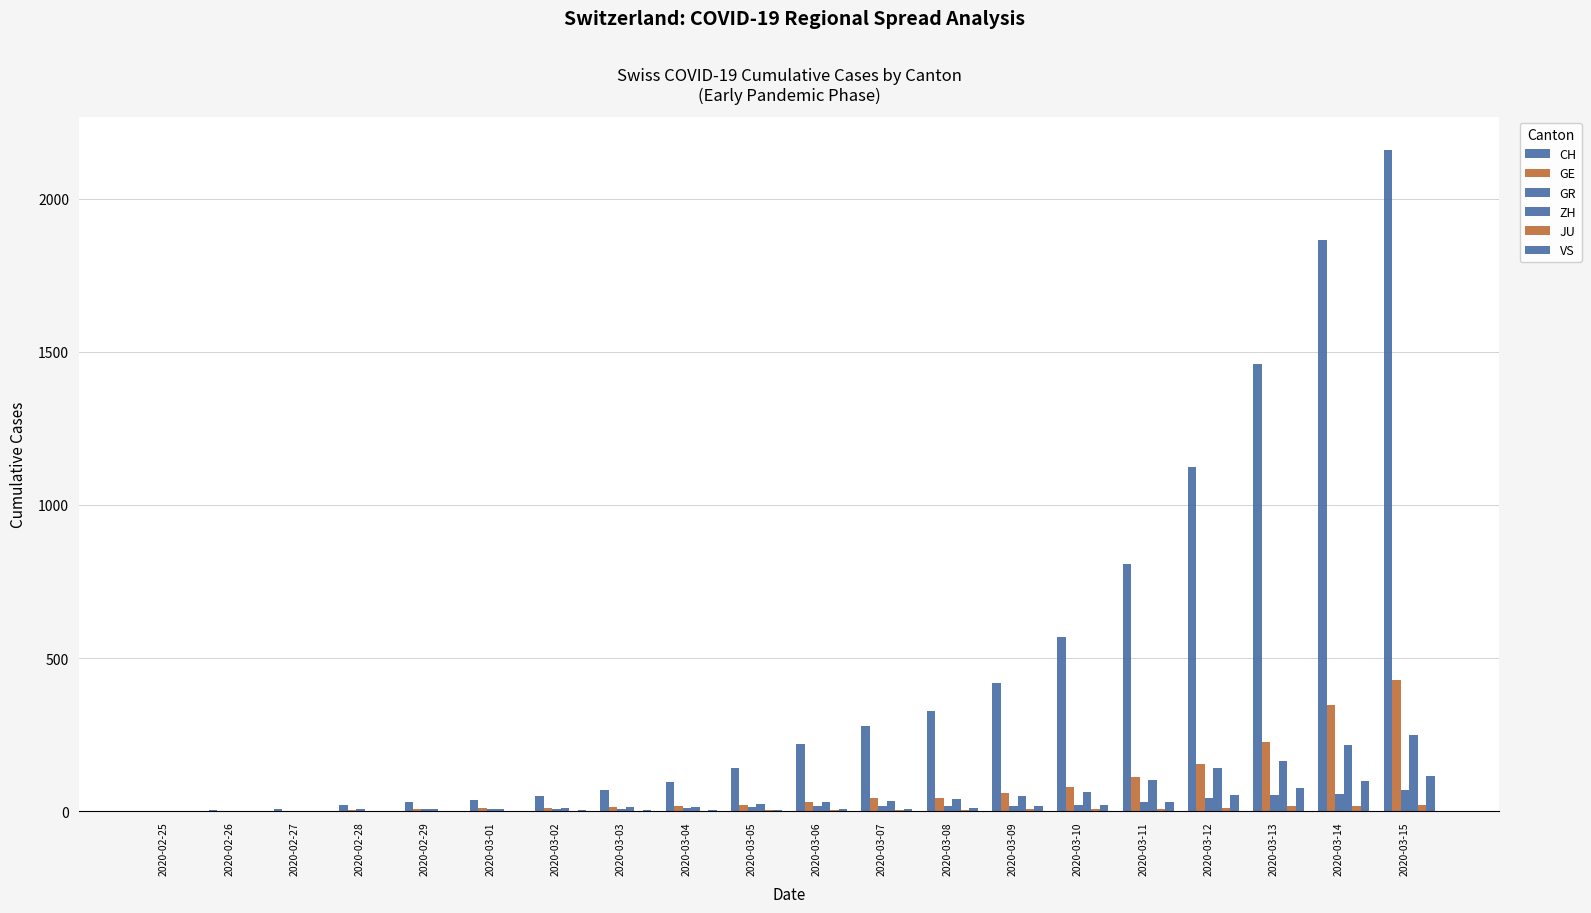

True or false: CH has a value of 1461 at 2020-03-13.

True